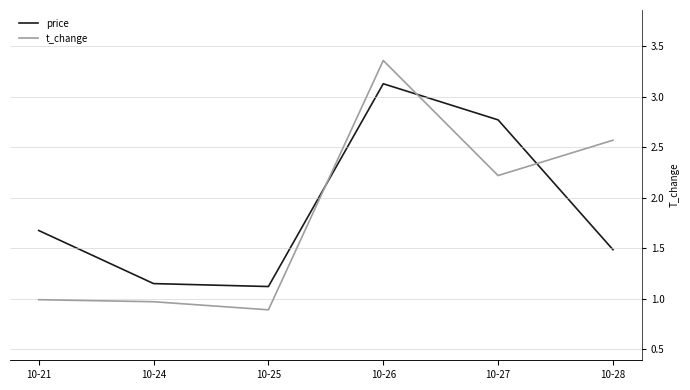

At which category does the chart reach its minimum across all series?

10-25